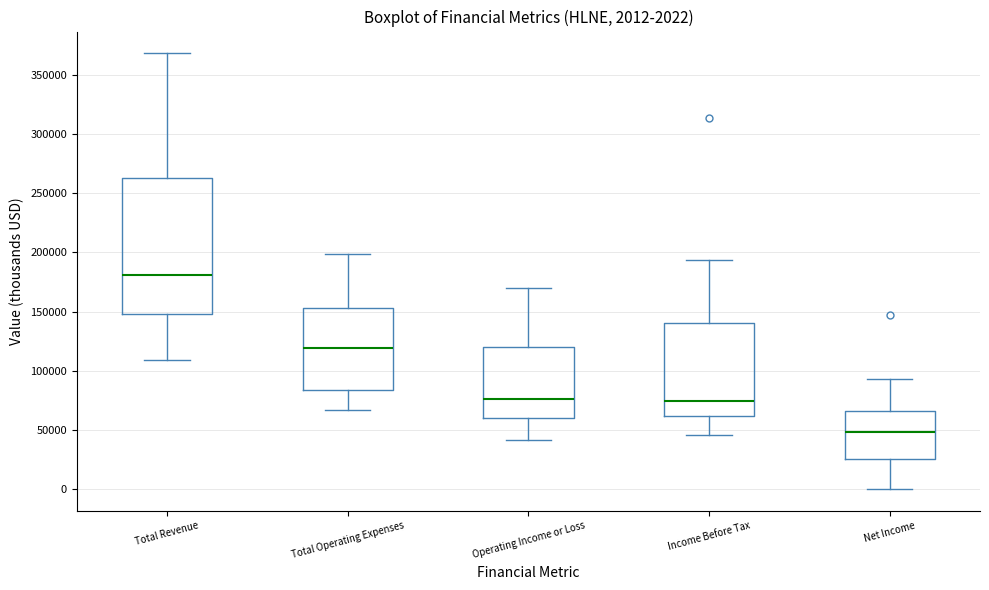

Which box's median line is the lowest?

Net Income